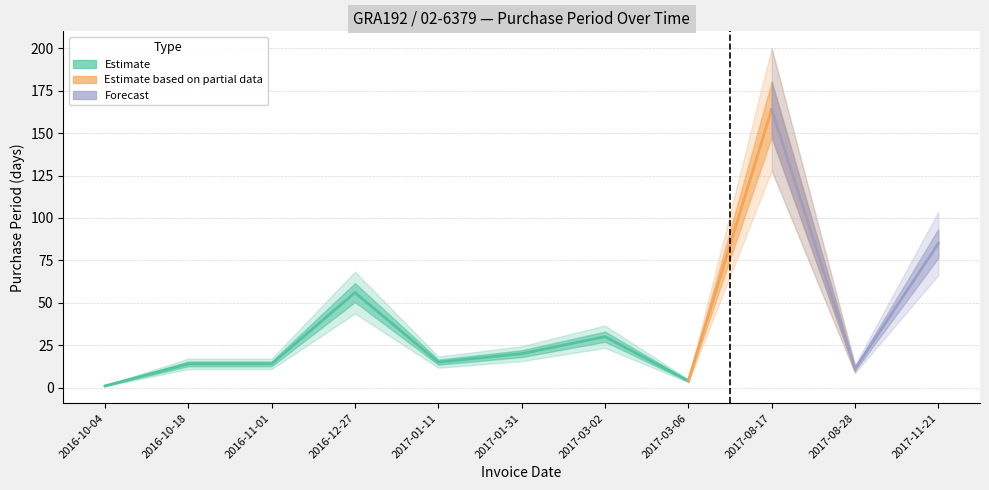

Rank the categories by value from highest to lowest.

2017-08-17, 2017-11-21, 2016-12-27, 2017-03-02, 2017-01-31, 2017-01-11, 2016-10-18, 2016-11-01, 2017-08-28, 2017-03-06, 2016-10-04